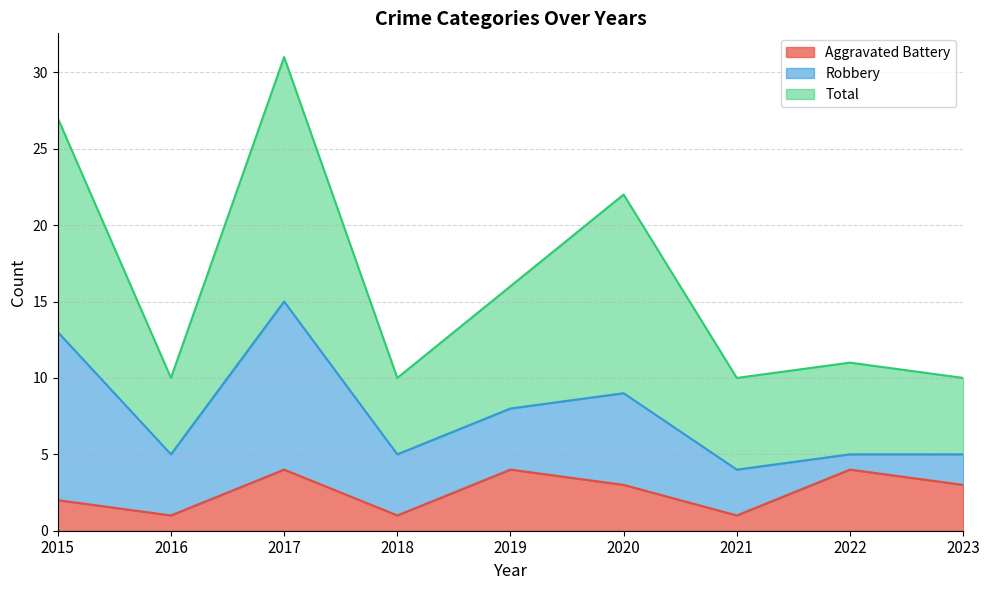

Where is the first local maximum for Total?

2017